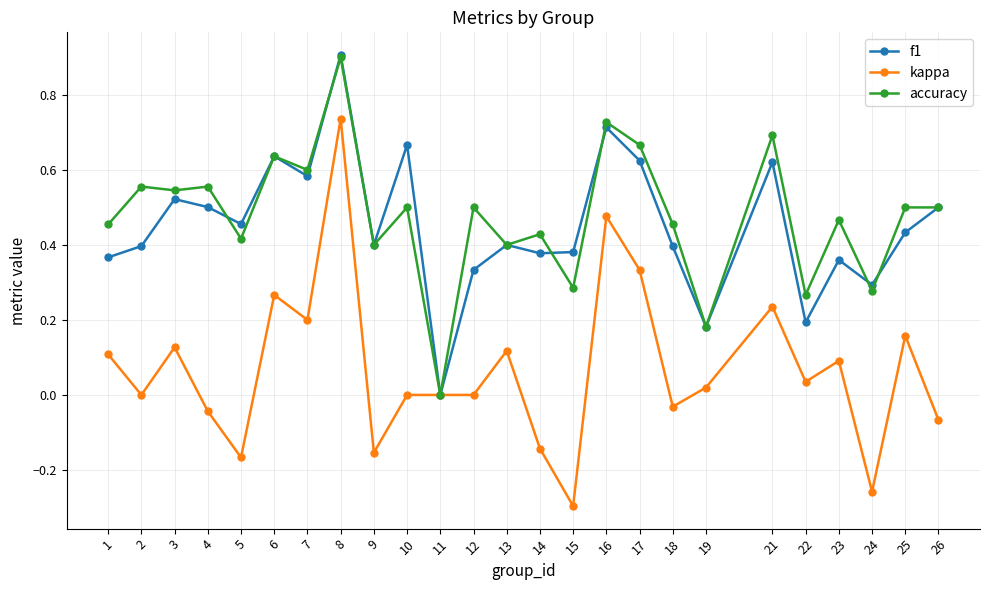

Which series has the widest spread of values?

kappa